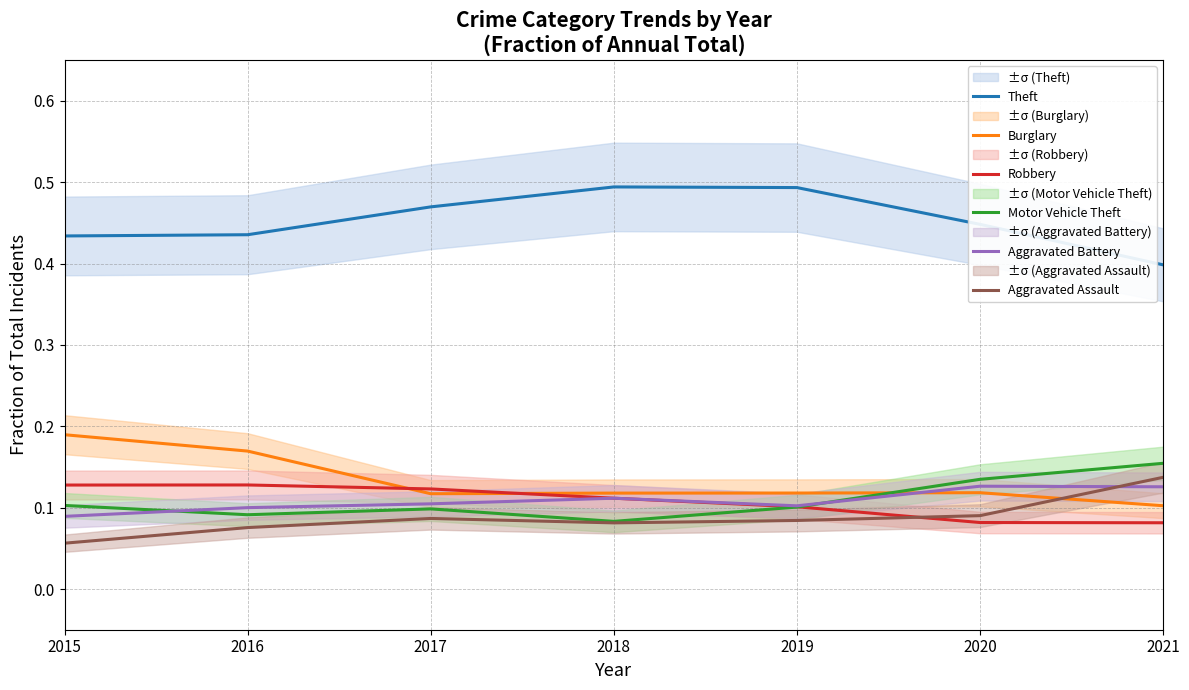

Where is the first local maximum for Robbery?

2016